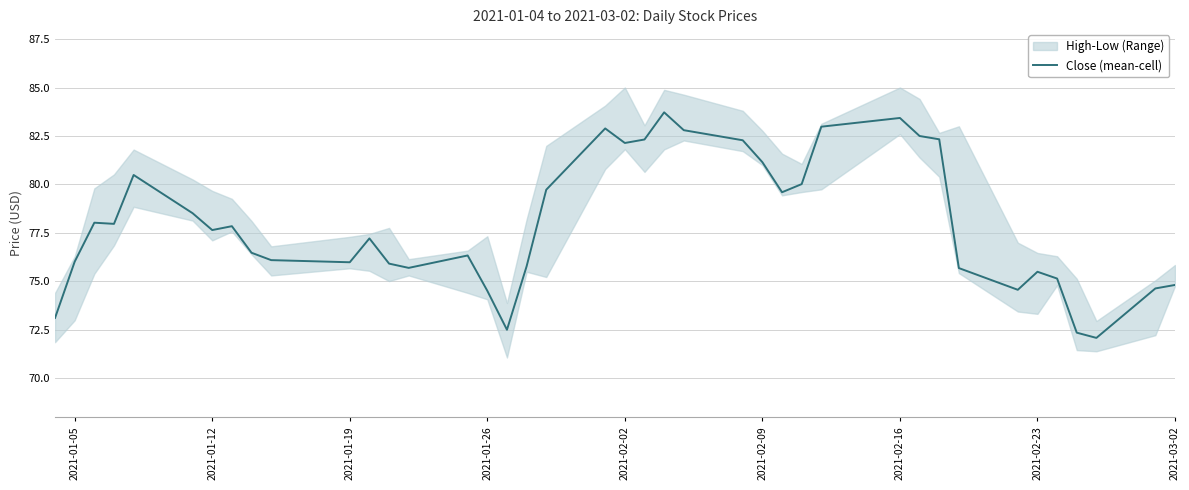

What is the highest value of the Close (mean-cell) series?

83.7